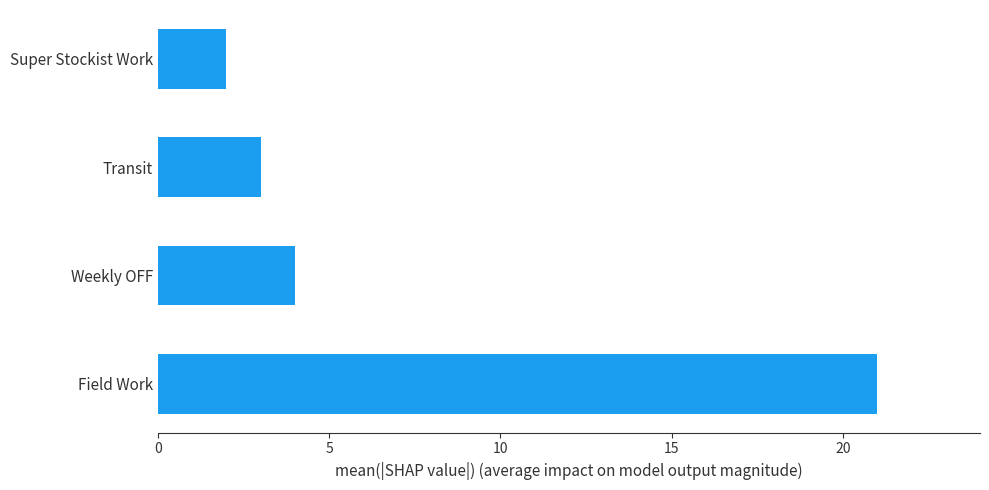

Are the bars grouped side by side (vs. stacked)?

No